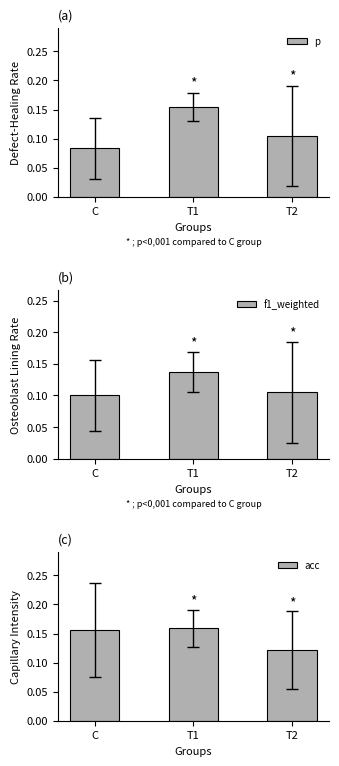

Reading left to right, transcribe all the data shown in this chart.

p: C=0.1	T1=0.2	T2=0.1
f1_weighted: C=0.1	T1=0.1	T2=0.1
acc: C=0.2	T1=0.2	T2=0.1